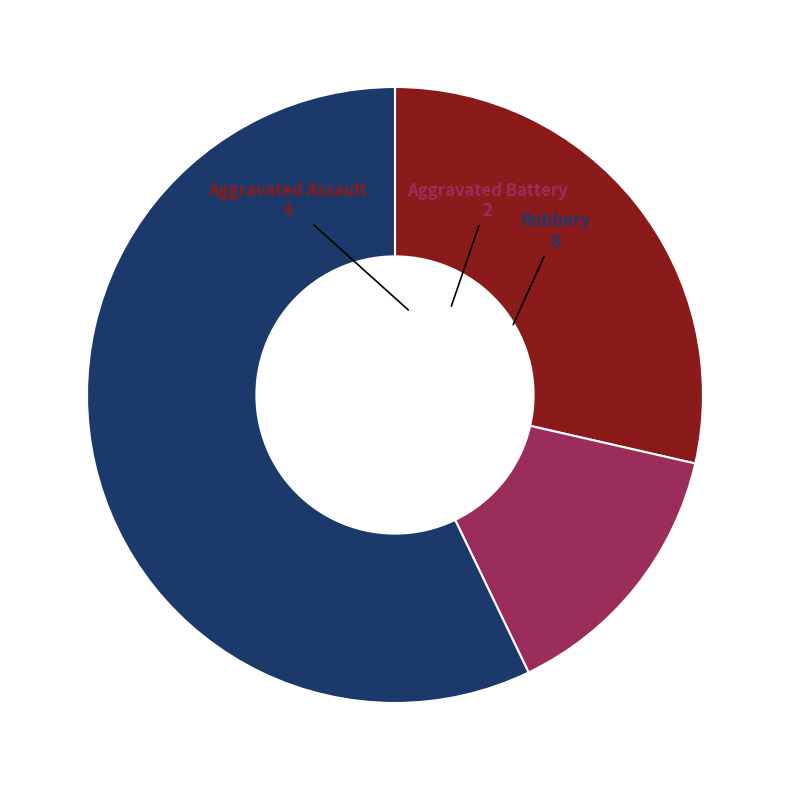

Is it true that Aggravated Assault is 29% of the pie?

True